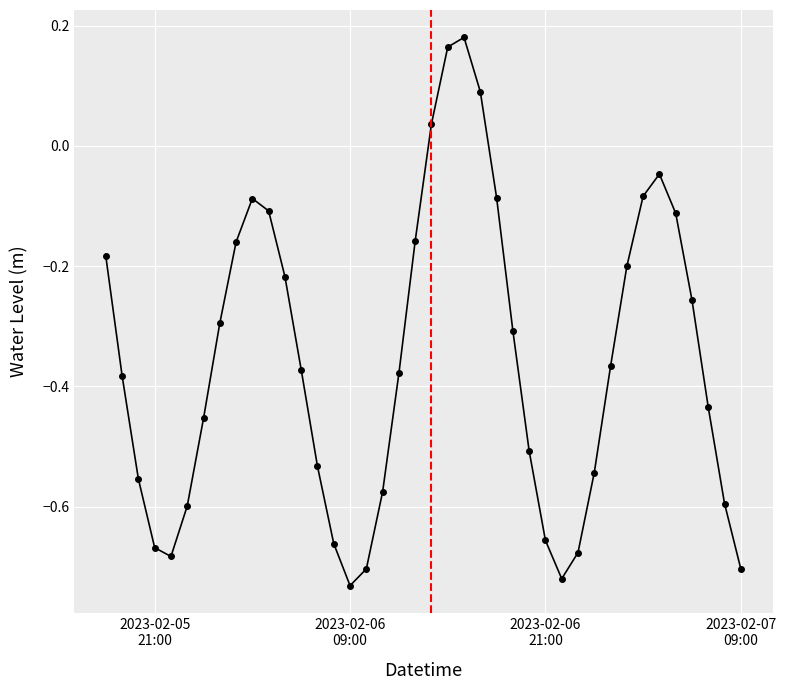

How many points are higher than both their immediate neighbors (excluding endpoints)?

3